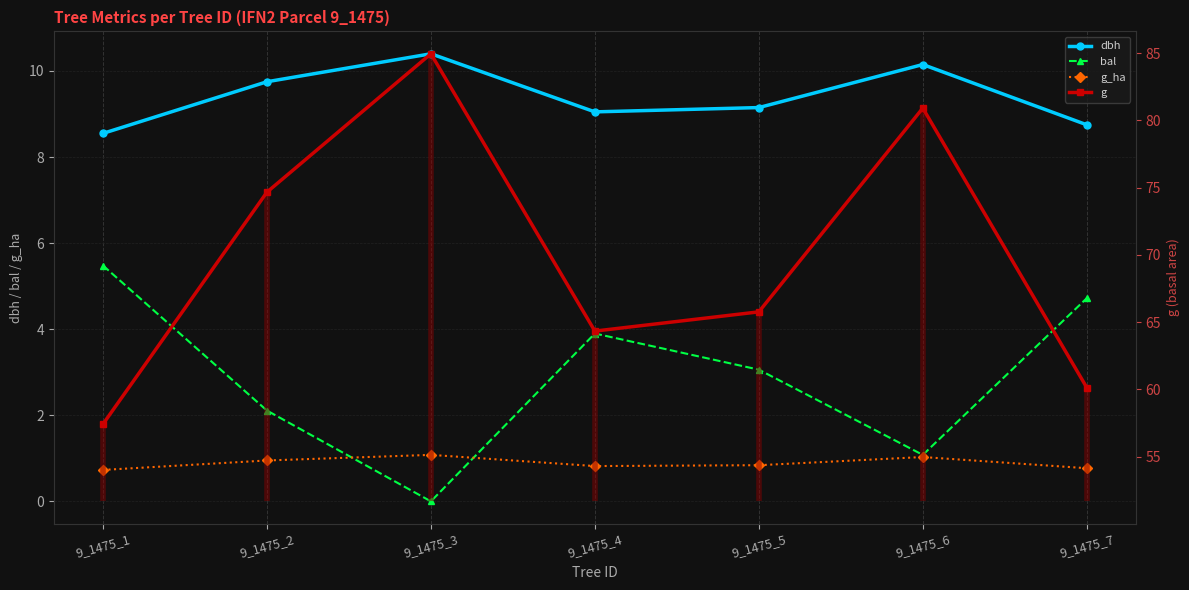

Which series changed the most between 9_1475_1 and 9_1475_6?

g